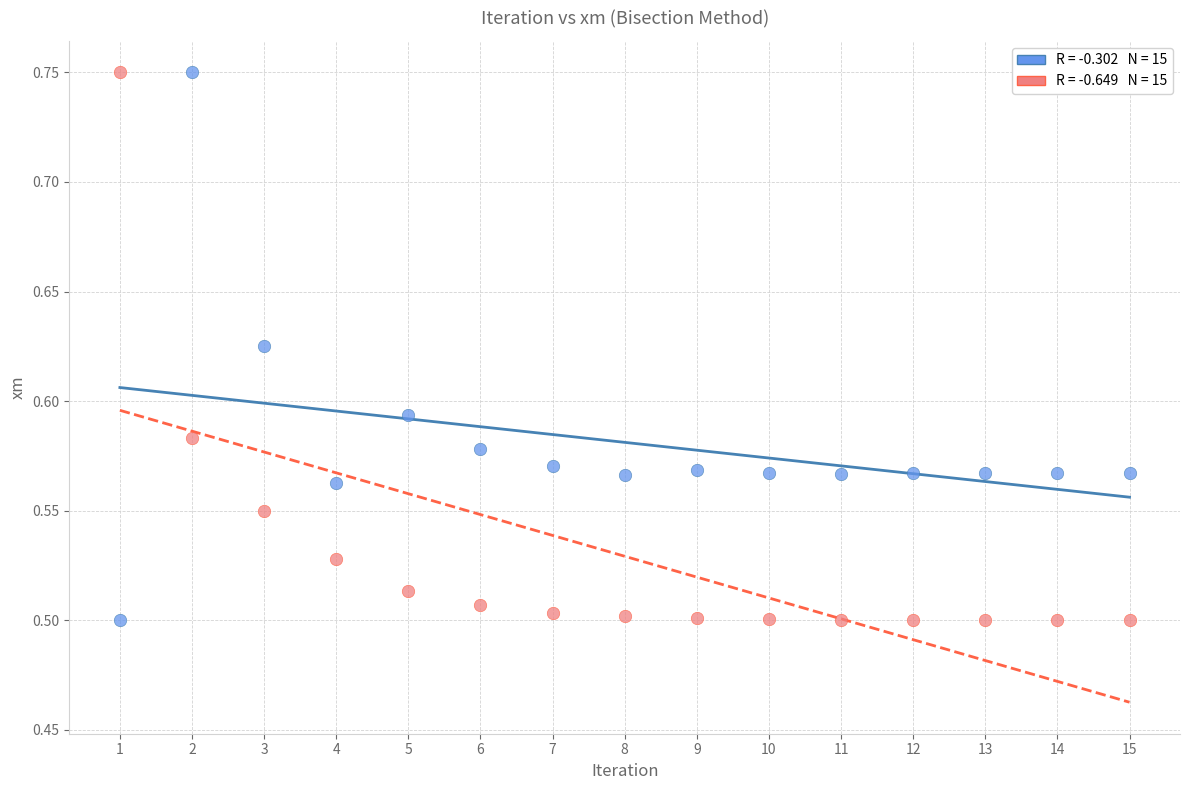

Across all data points, what is the range of X values (max minus min)?

14.0